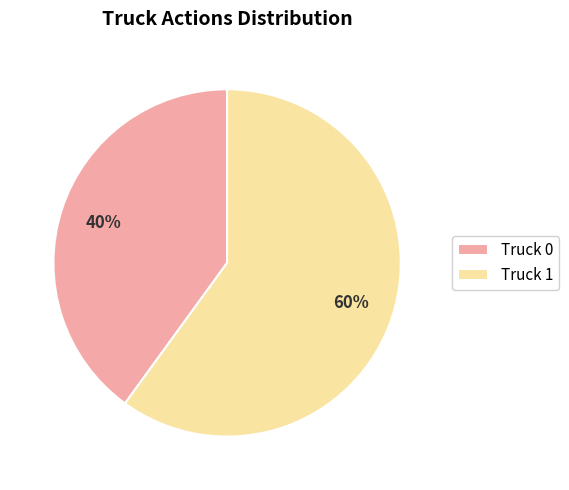

What is the ratio of the value at Truck 1 to the value at Truck 0?

1.5